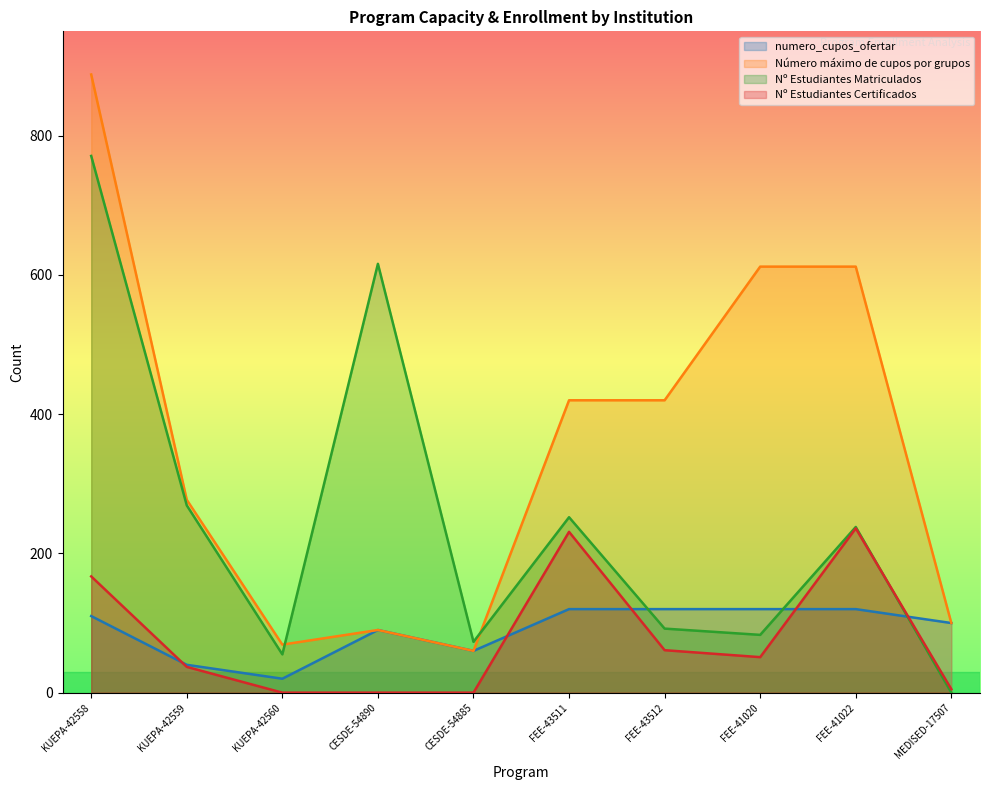

How many values in NUMERO_DE_ESTUDIANTES_MATRICULADOS are above zero?

9